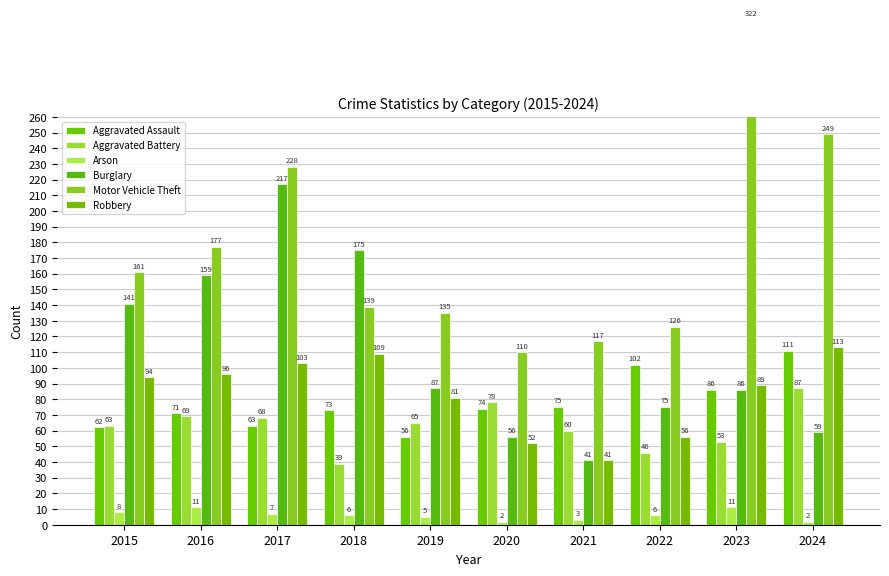

Which category has the highest value in the Arson series?

2016